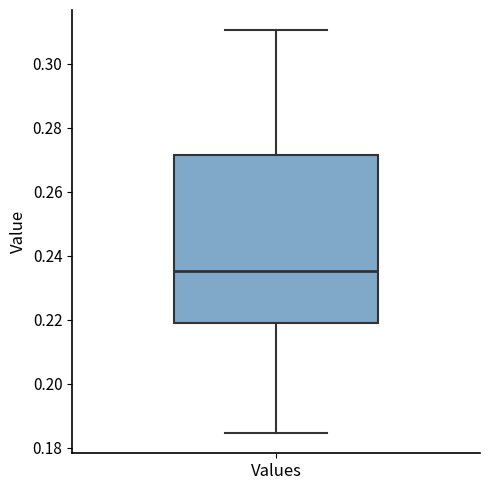

Read this box plot against the y-axis: the position of the median line, the range covered by the box, and the ends of both whiskers. The values are not printed on the chart, so give them approximately, as read against the axis.

median 0.236, box 0.220 to 0.272, whiskers 0.184 to 0.310